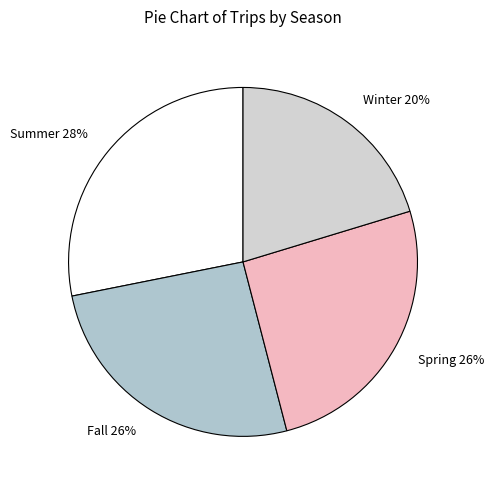

True or false: Summer accounts for 28% of the total.

True